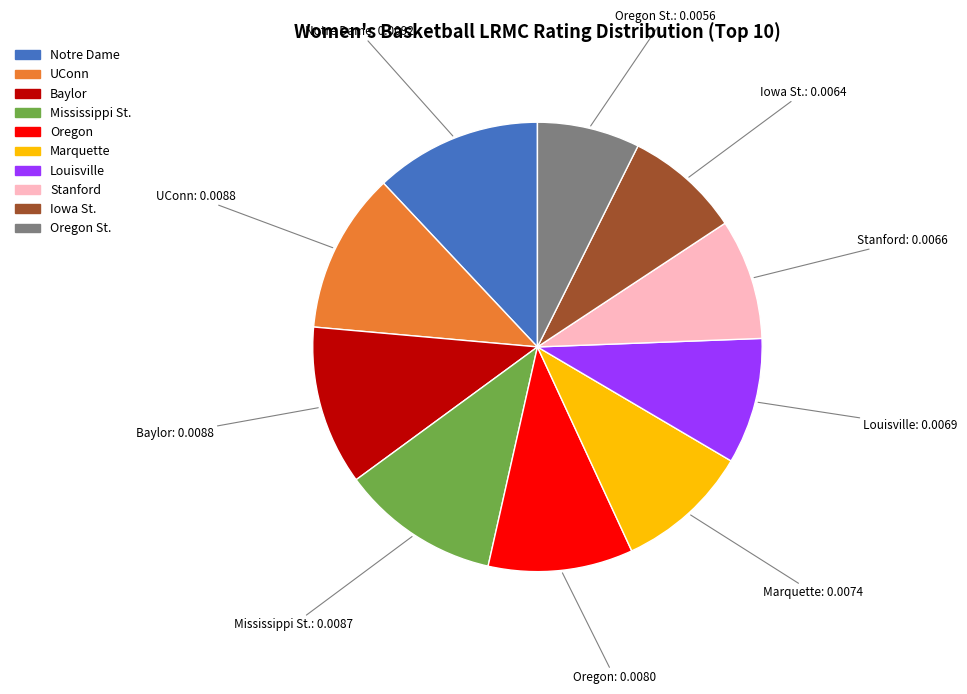

Is there any slice that represents more than half of the pie?

No